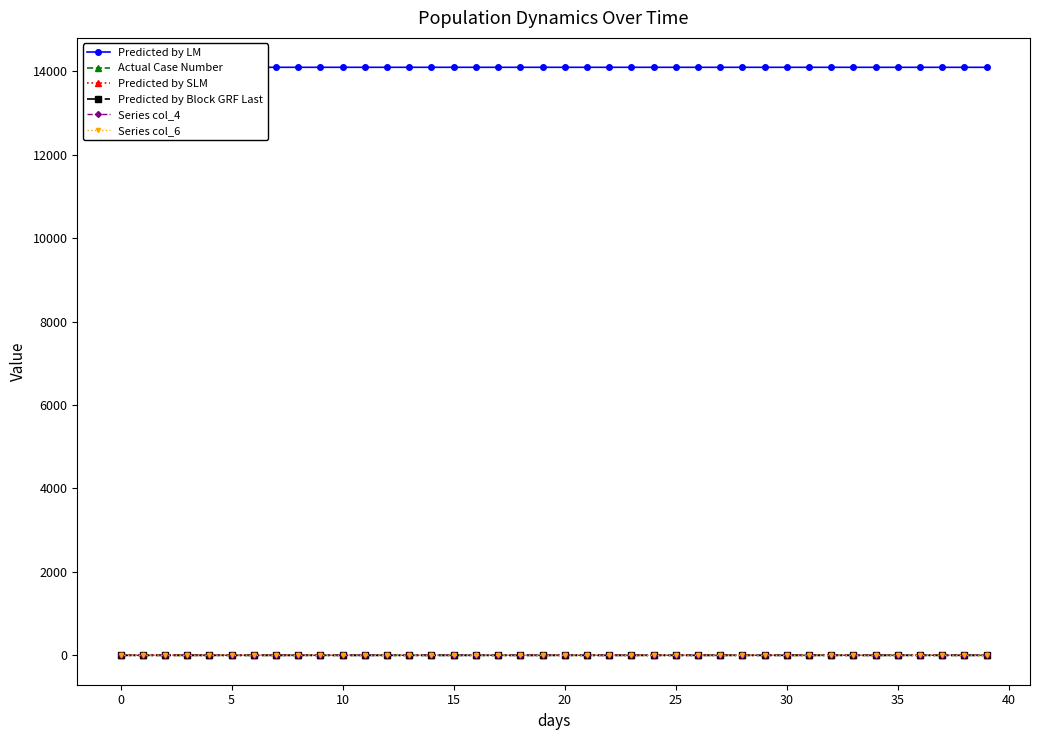

The value of Predicted by SLM at 20 is 0.0. True or false?

False